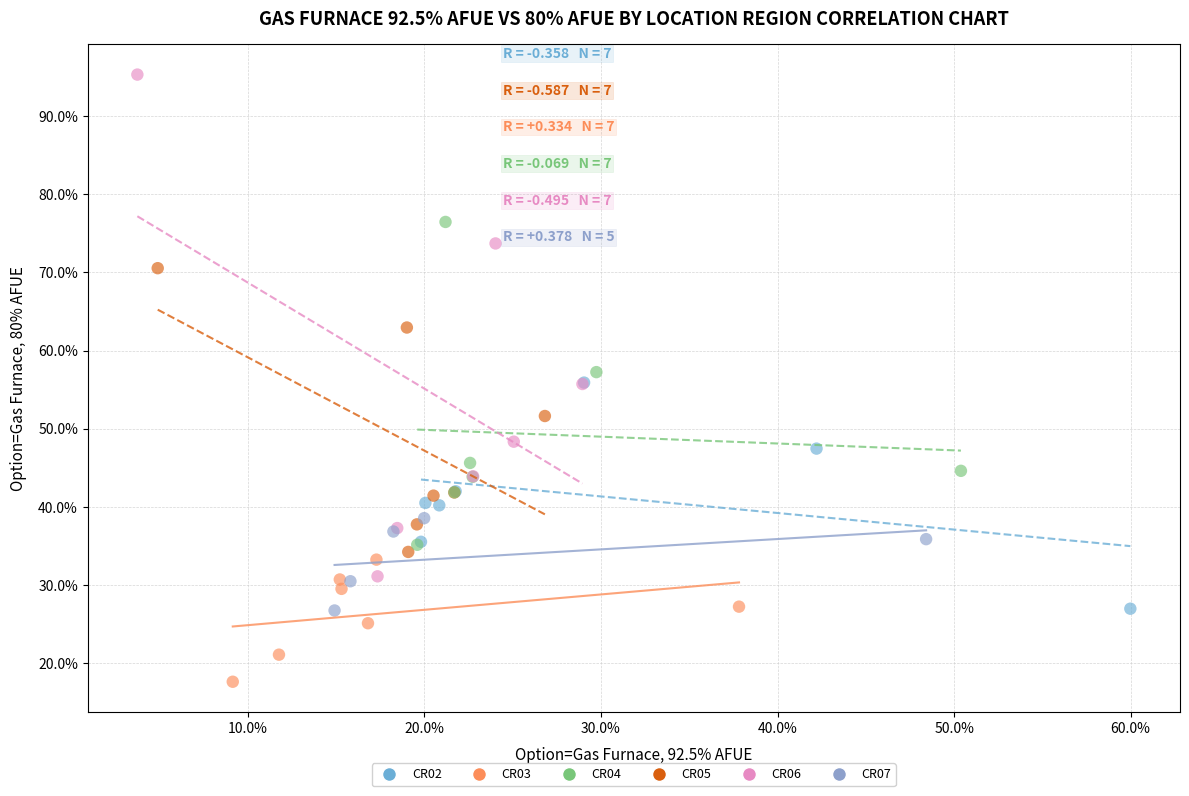

Which series has the widest spread of Y values?

CR06